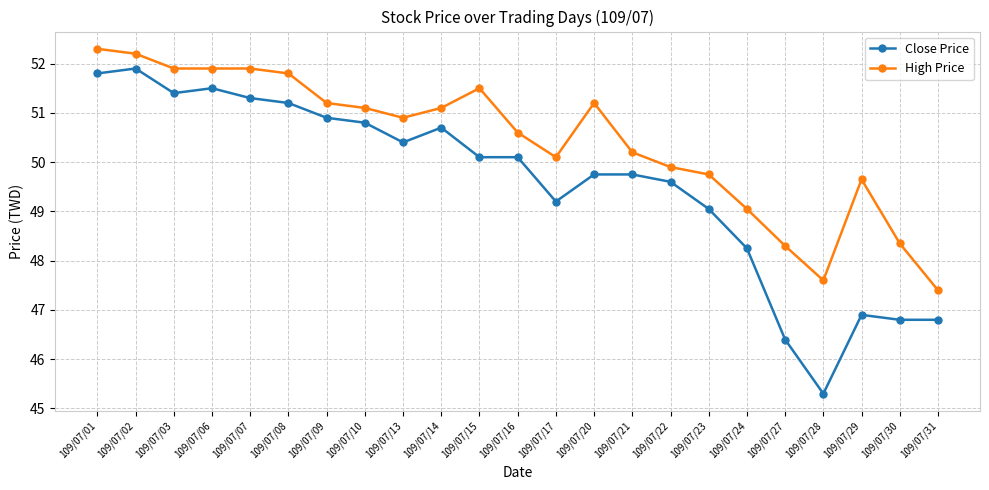

What is the sum of the Close Price values at 109/07/08 and 109/07/15?

101.3